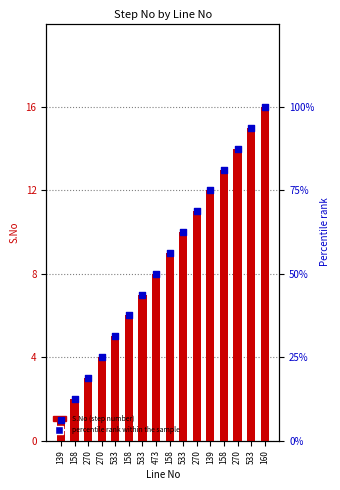

Which series reaches the maximum Y coordinate?

Percentile rank within step